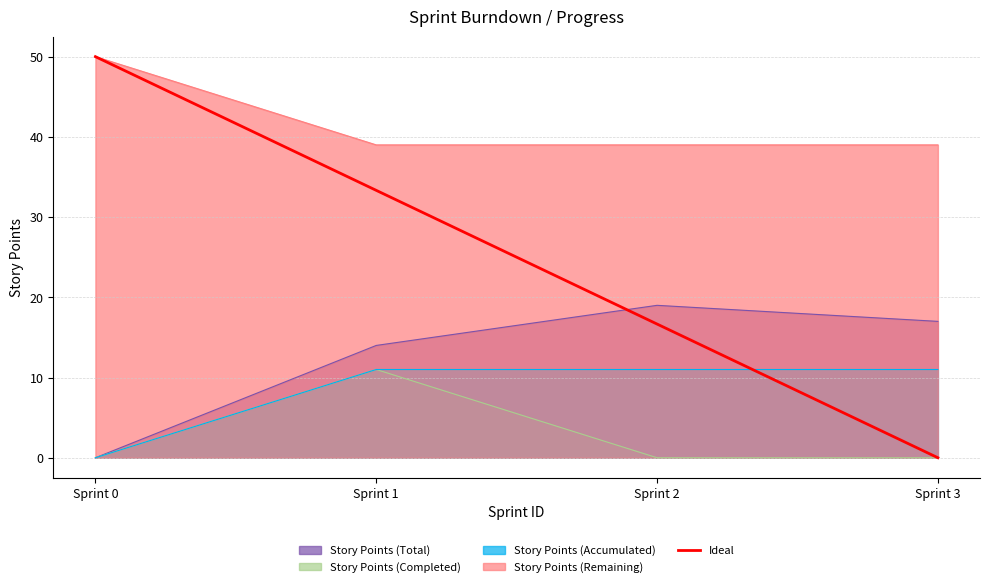

How many lines are shown in the chart?

1